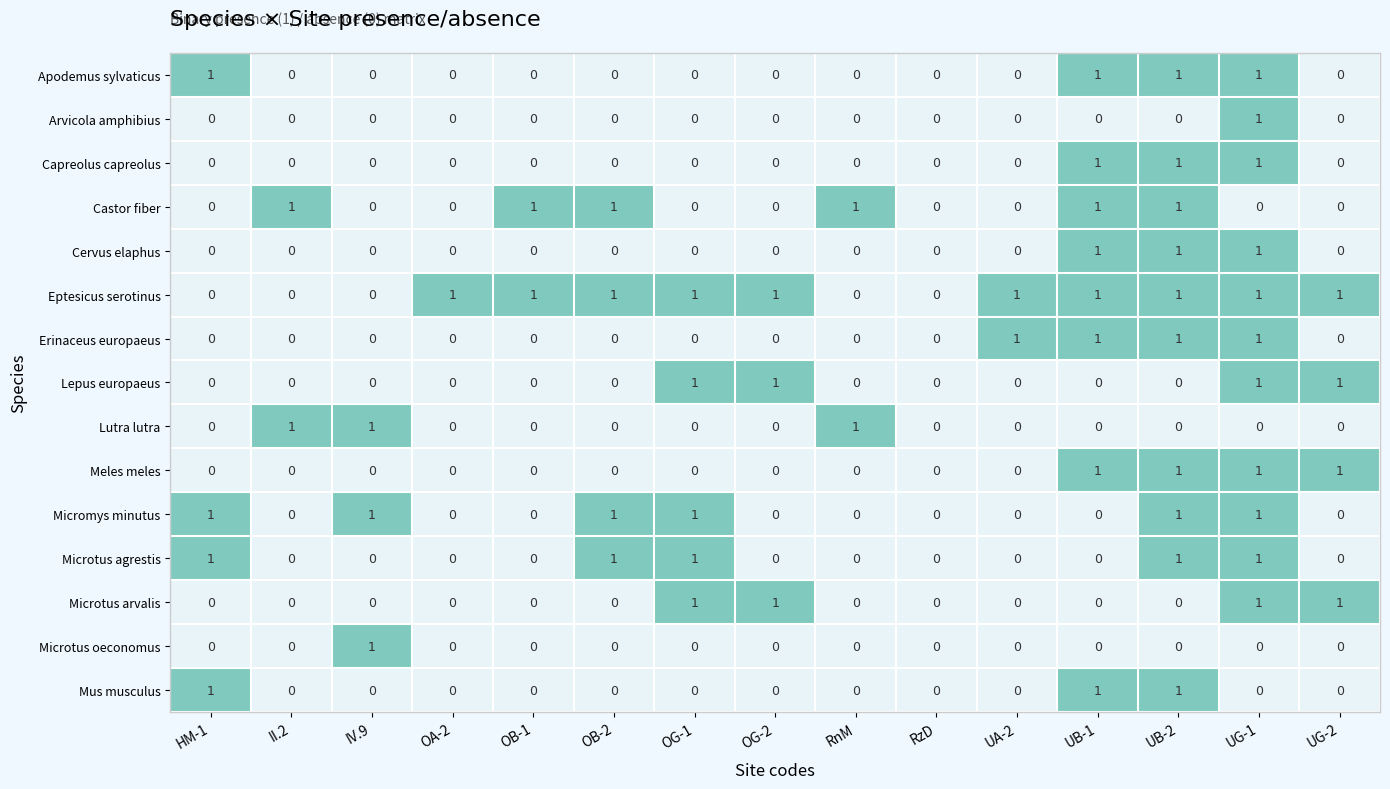

Count the number of categories in the chart.

15